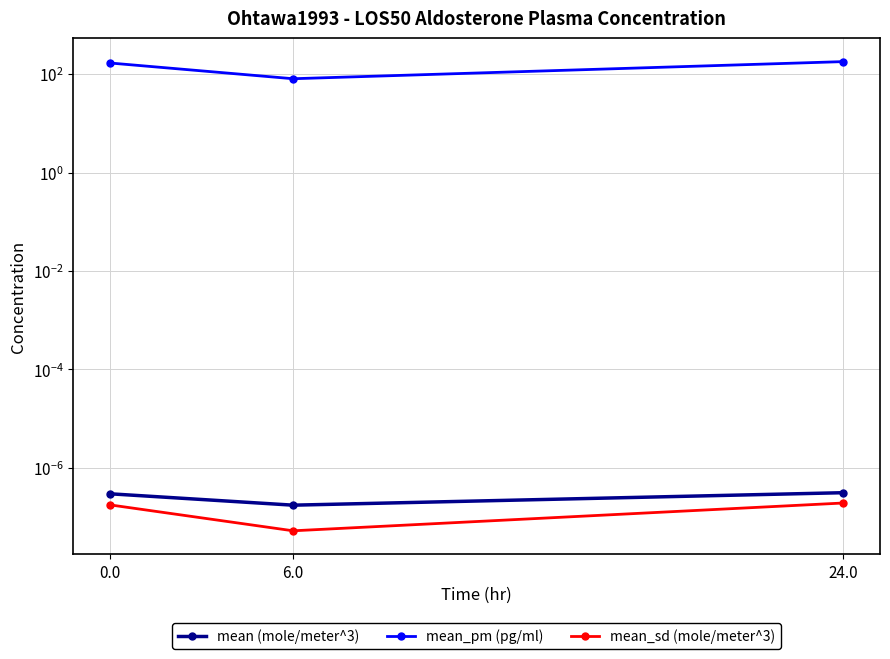

Is the value of mean (mole/meter^3) at 24.0 greater than the value of mean_pm (pg/ml) at 0.0?

No